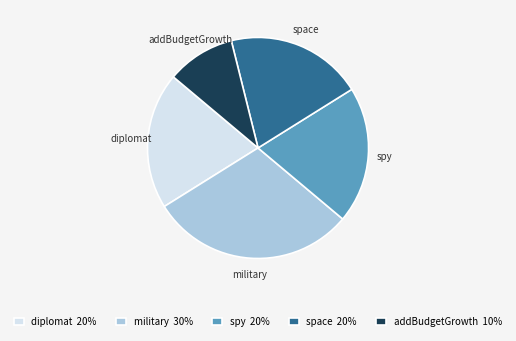

Approximately how many times larger is the value at military compared to spy?

1.5